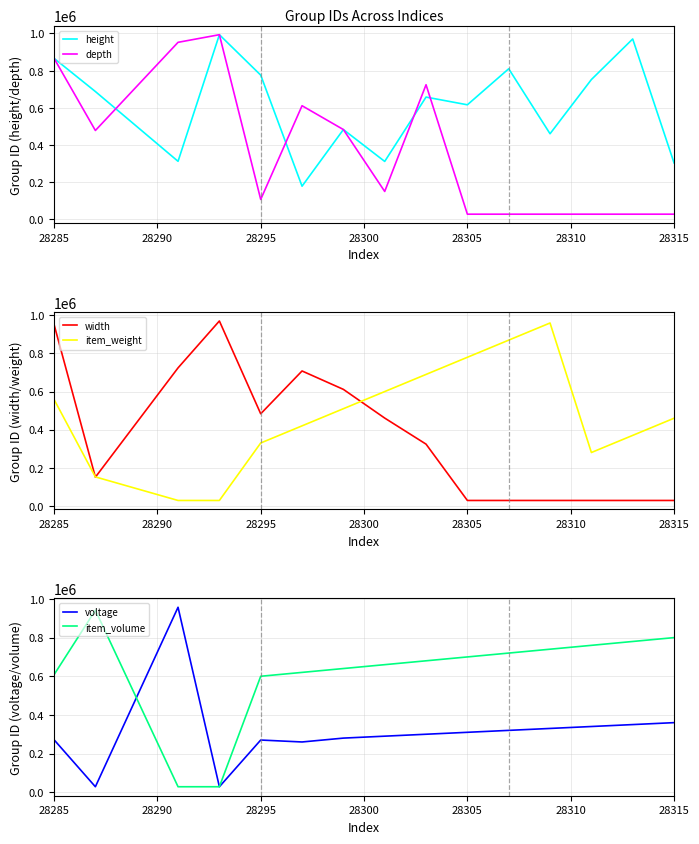

How many interior local valleys does the depth series have?

5